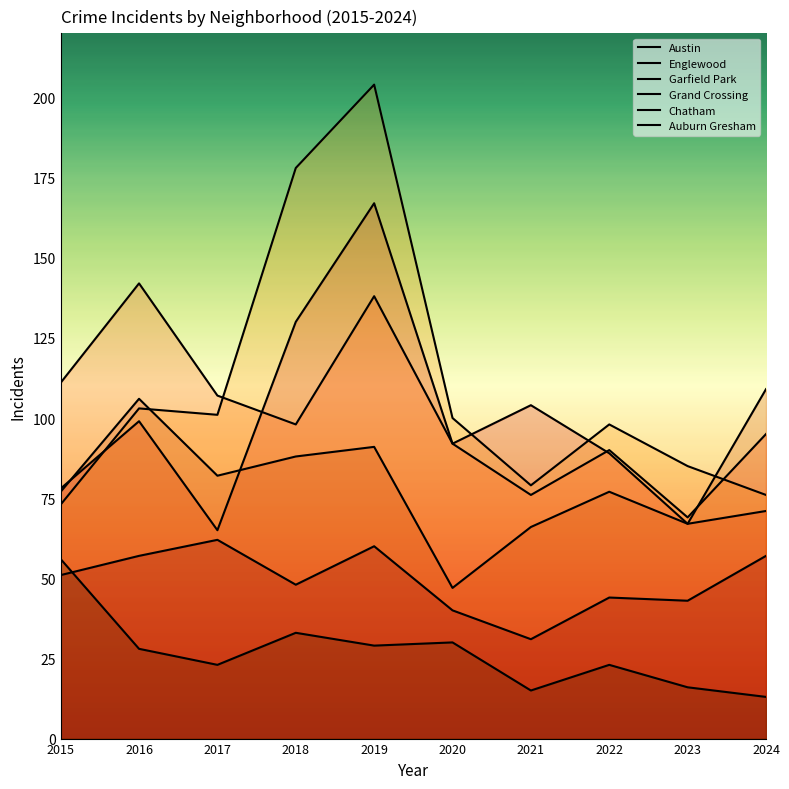

Which label corresponds to the largest value in the chart?

2019